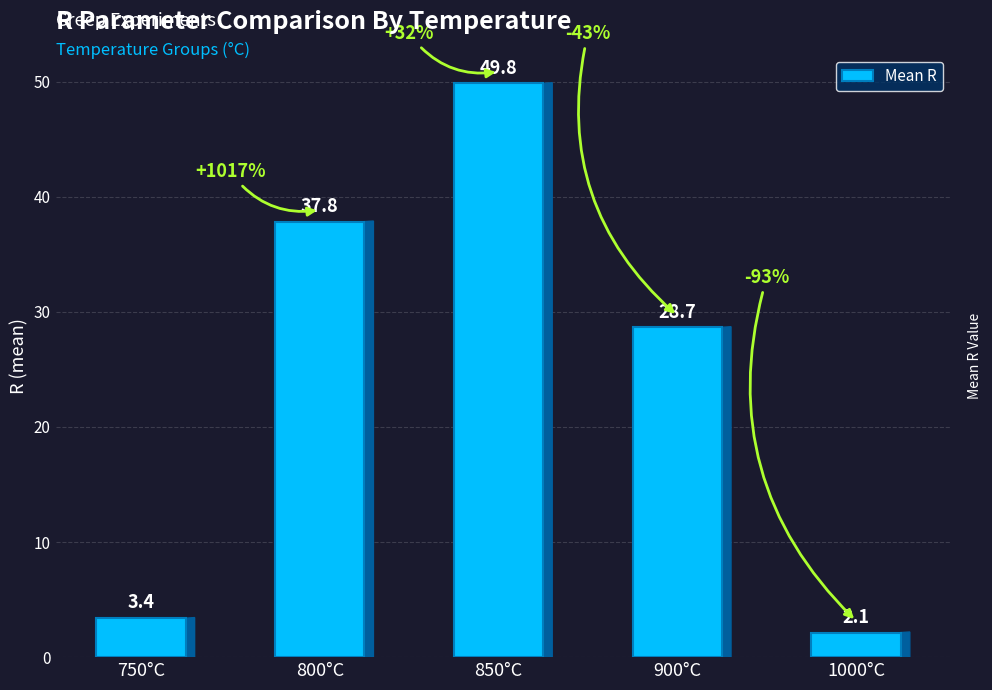

What value does the data have at 800°C?

37.8